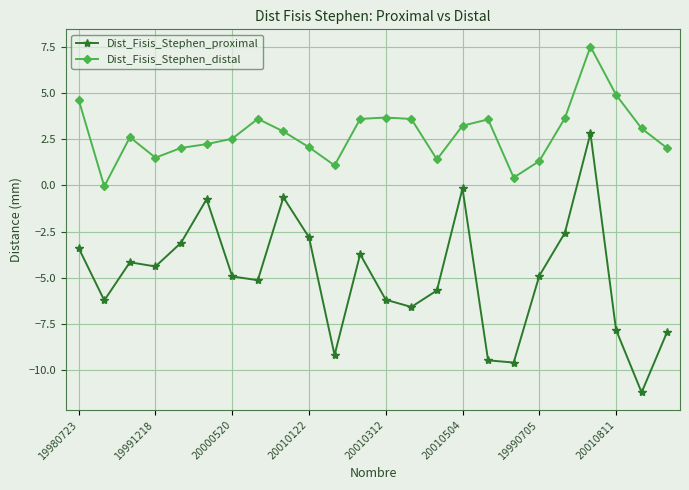

Which series has the widest spread of values?

Dist_Fisis_Stephen_proximal